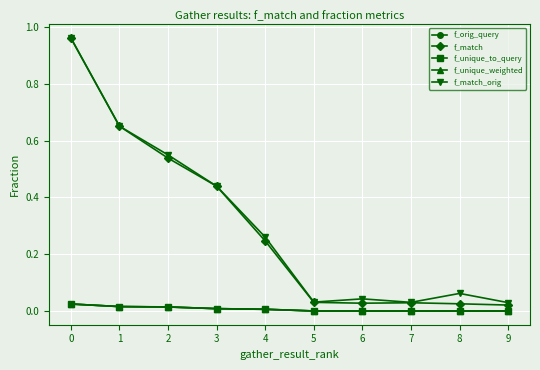

What is the value of the f_match point at the 5th from the left?

0.2